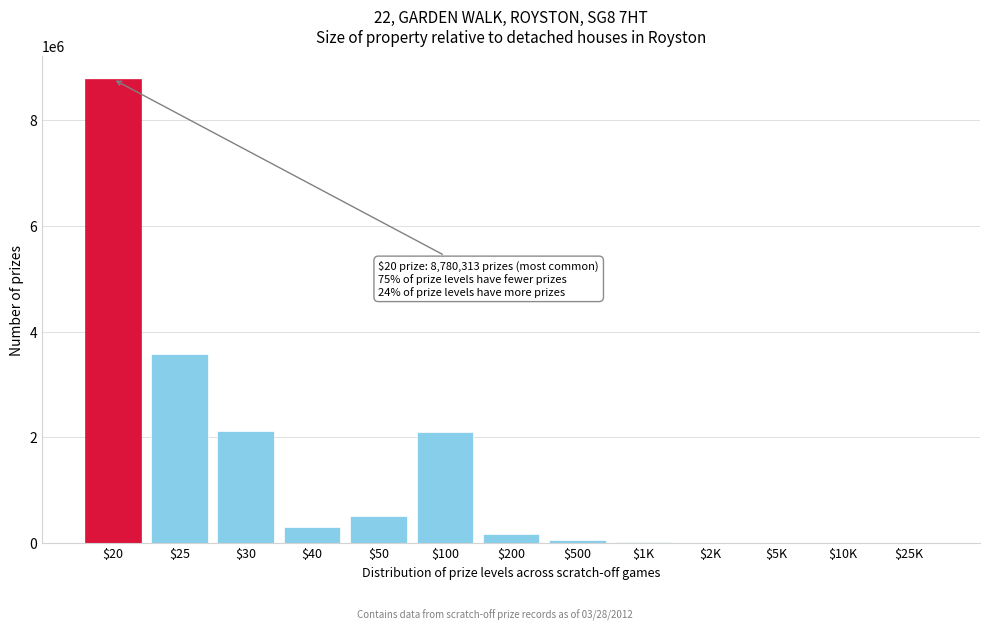

What is the maximum value shown in the chart?

8780313